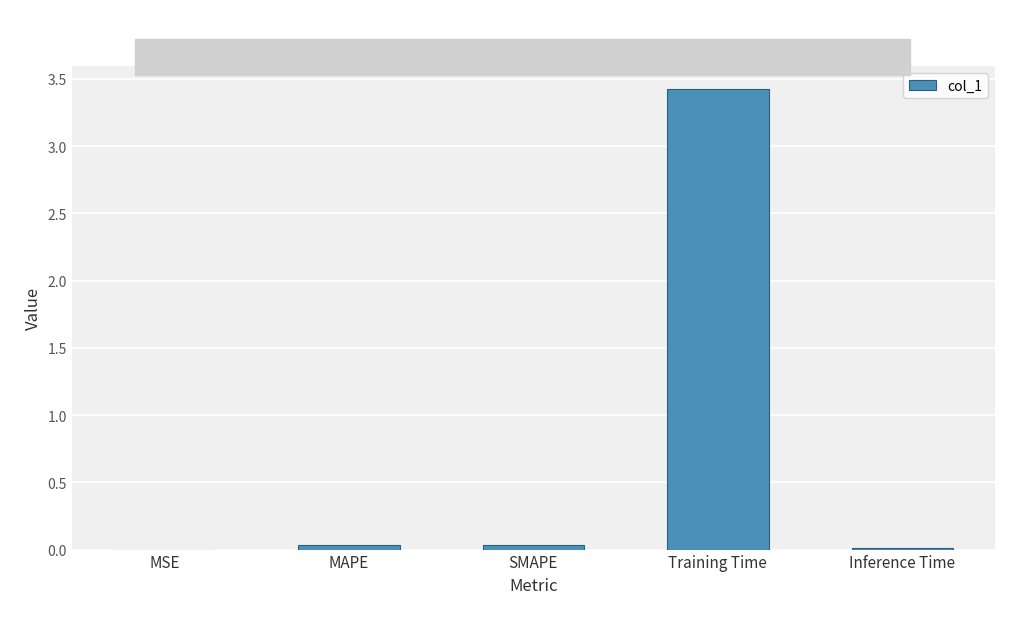

How many data points does each series have?

5